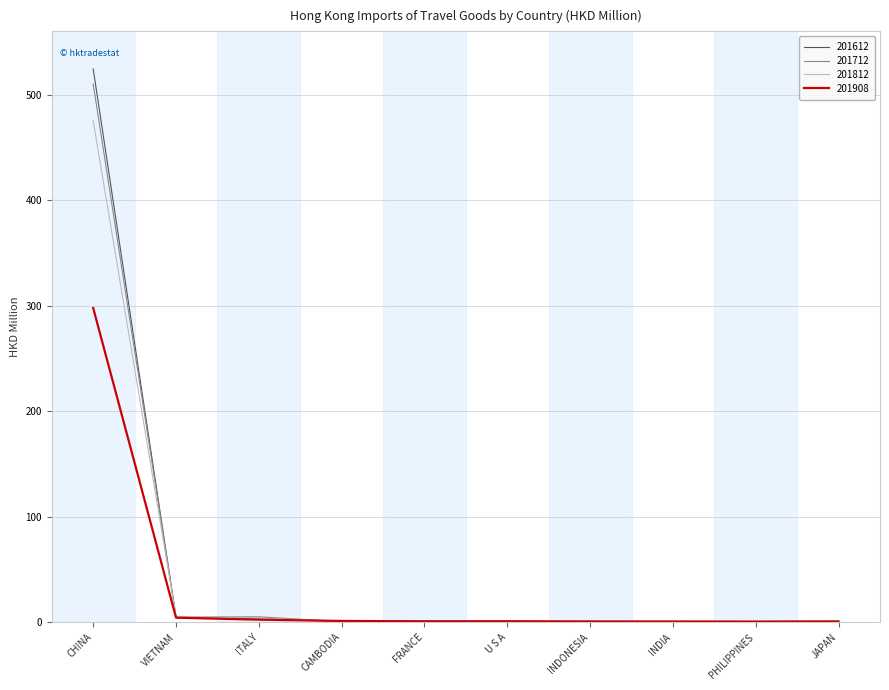

What is the sum of all 201712 values?

525.8